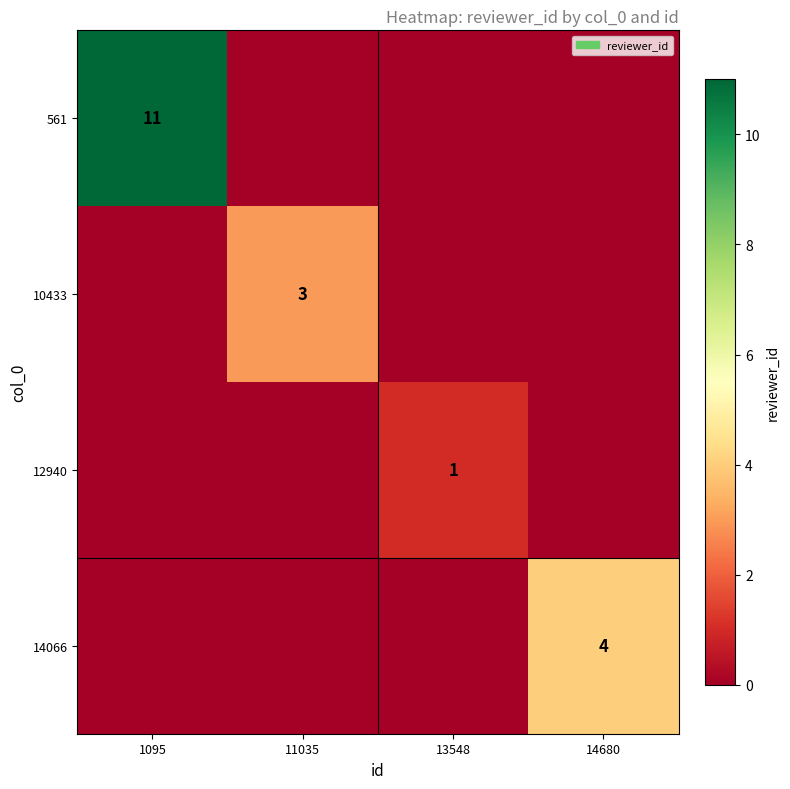

Where is 14066 nearest to the value 2?

1095